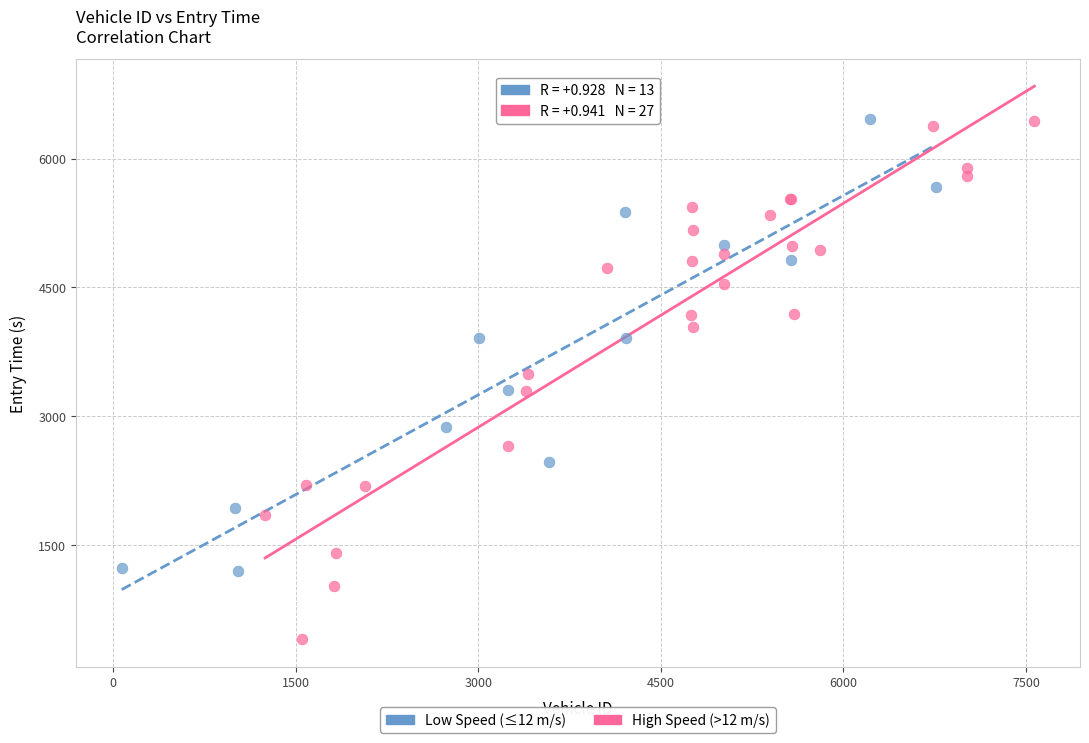

Which series contains the lowest Y value?

High Speed (>12 m/s)